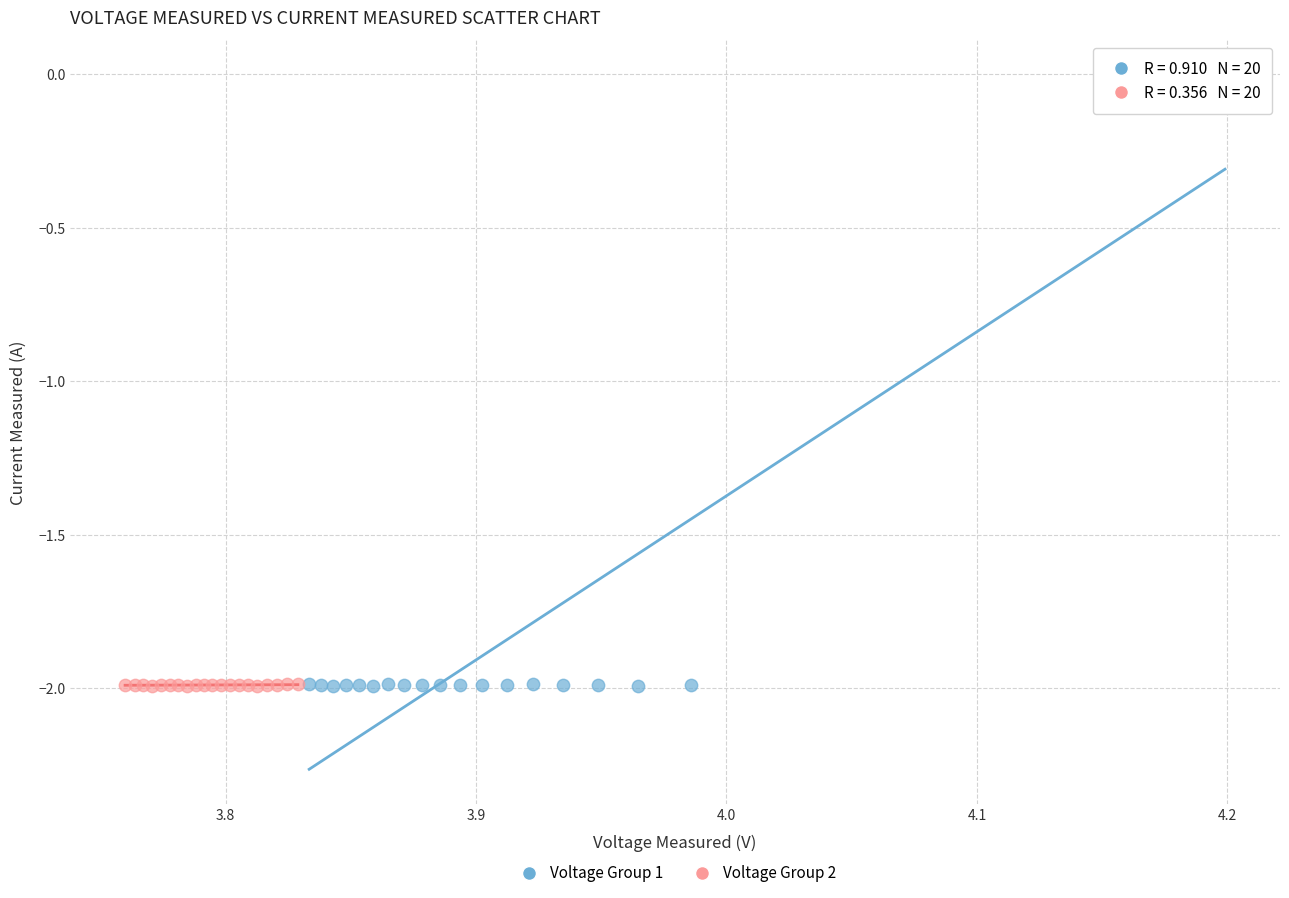

Which series contains the highest Y value?

Voltage Group 1